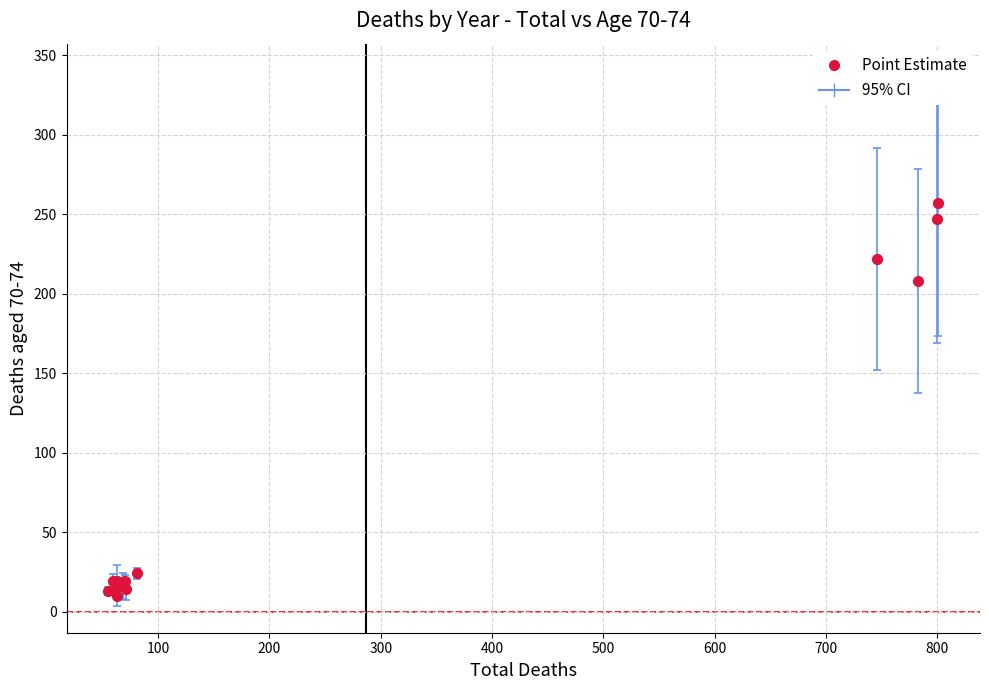

What Y value in the scatter plot is closest to 133?

208